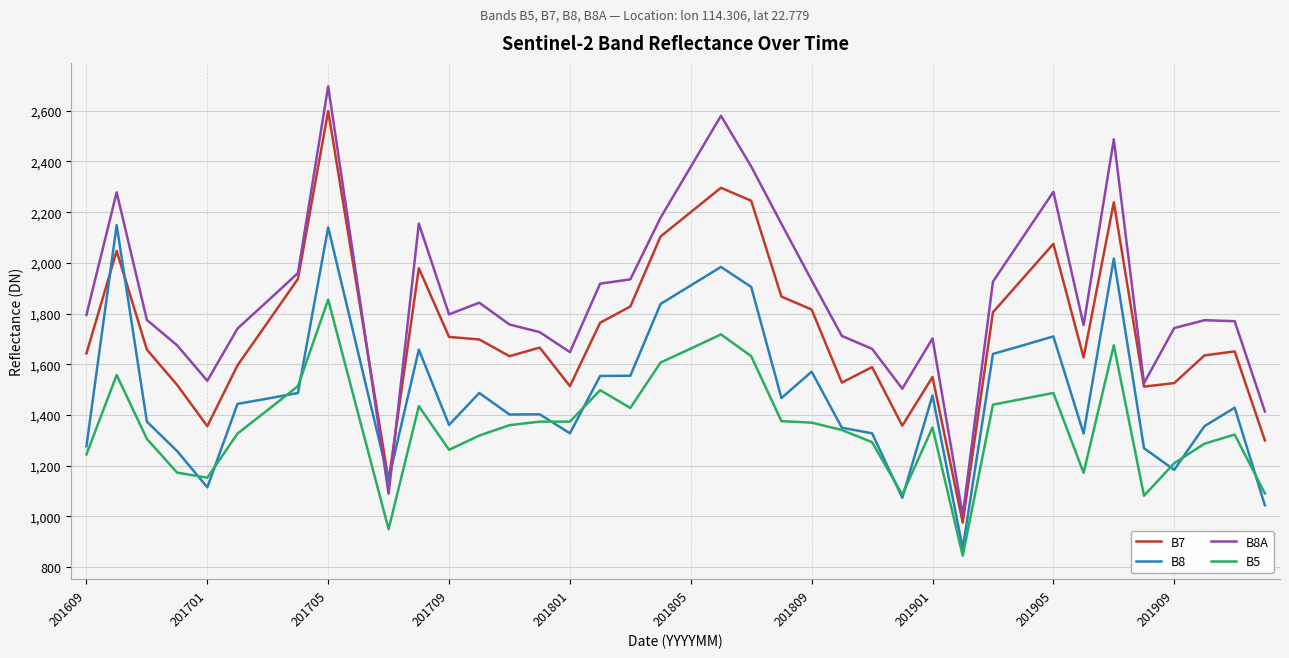

Does the chart have visible grid lines?

Yes